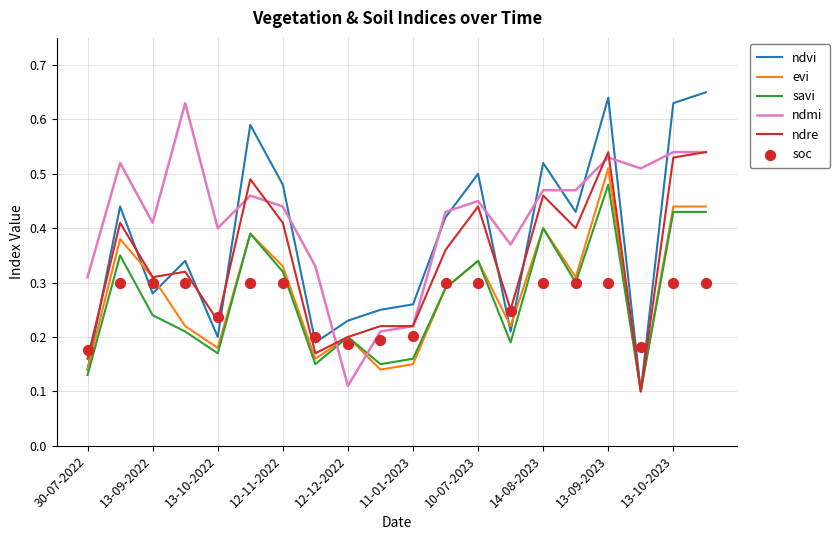

Which series has the largest total across all categories?

ndmi